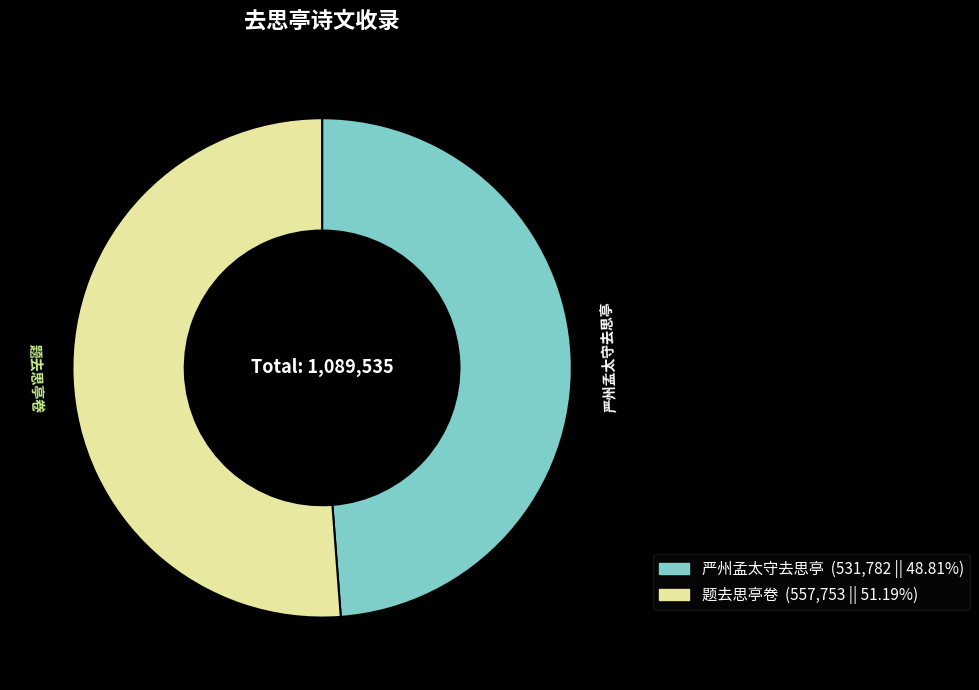

Is the sum of 题去思亭卷 and 严州孟太守去思亭 greater than half?

Yes